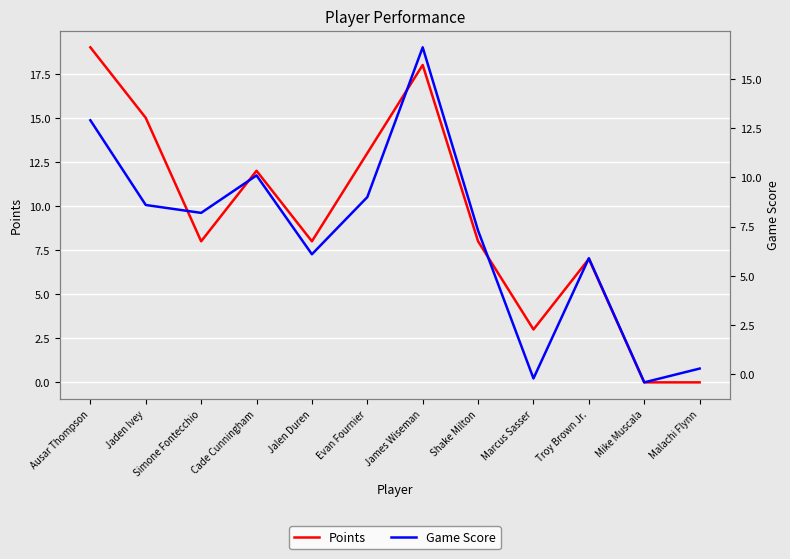

At which category does Points reach its first local valley?

Simone Fontecchio